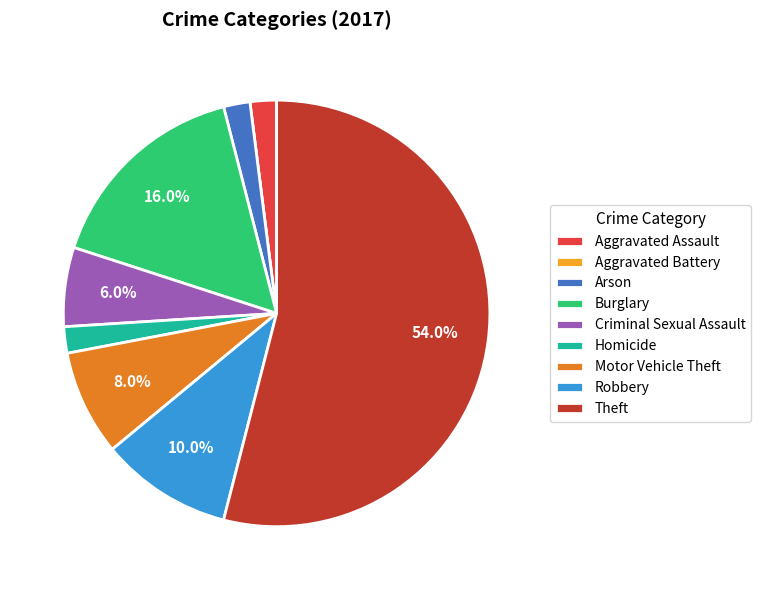

True or false: Motor Vehicle Theft accounts for 8% of the total.

True